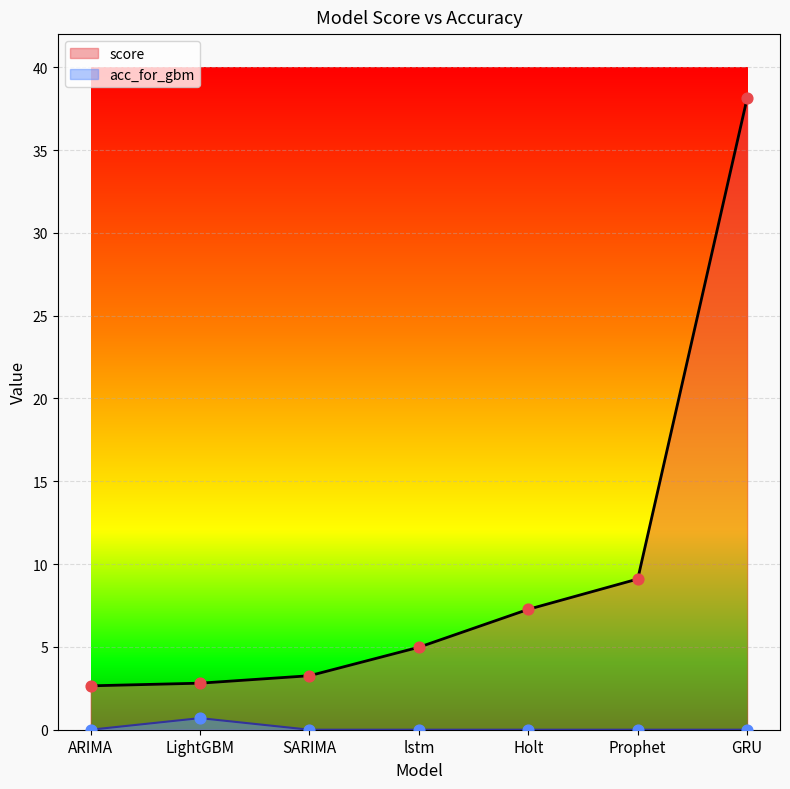

Is the value of score at GRU greater than the value of acc_for_gbm at GRU?

Yes